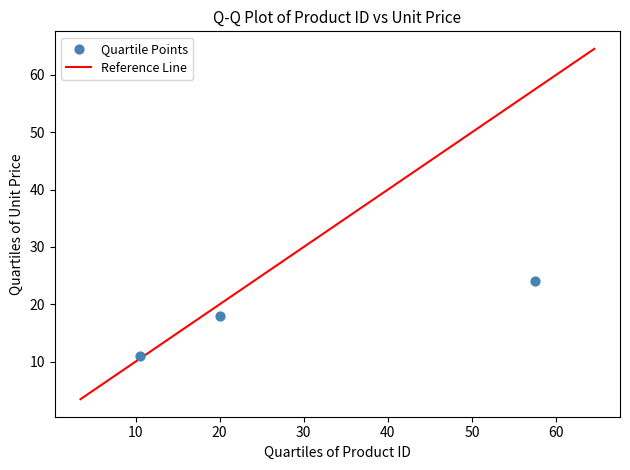

What Y value in the scatter plot is closest to 17?

18.0